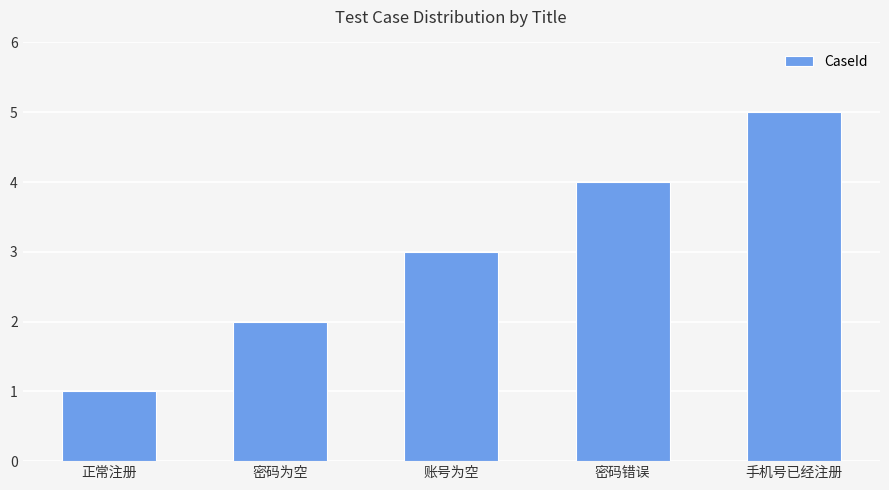

Which label corresponds to the largest value in the chart?

手机号已经注册